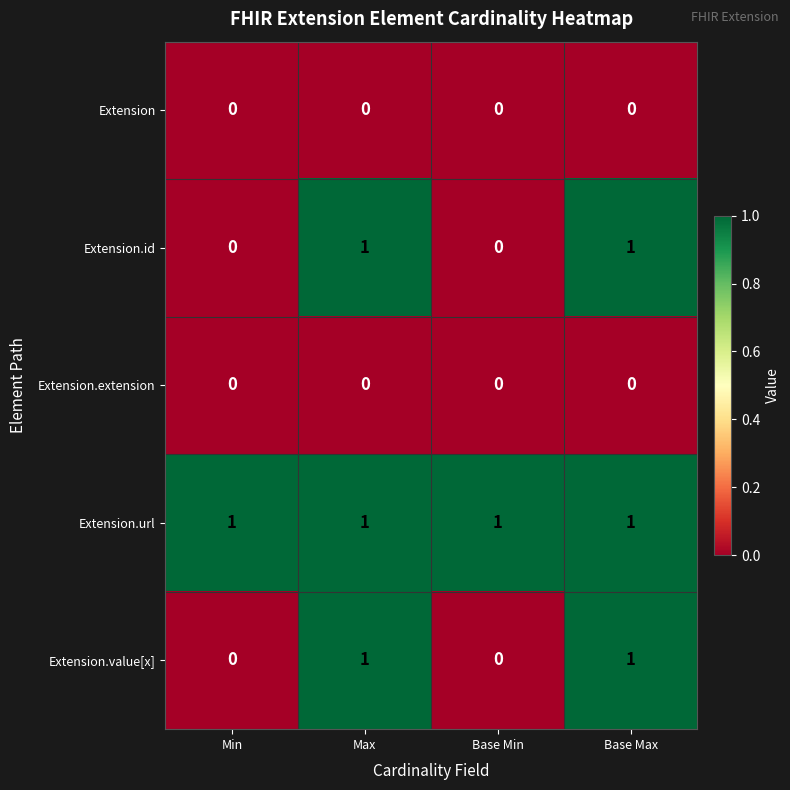

The value of Extension.extension at Base Min is 0. True or false?

True